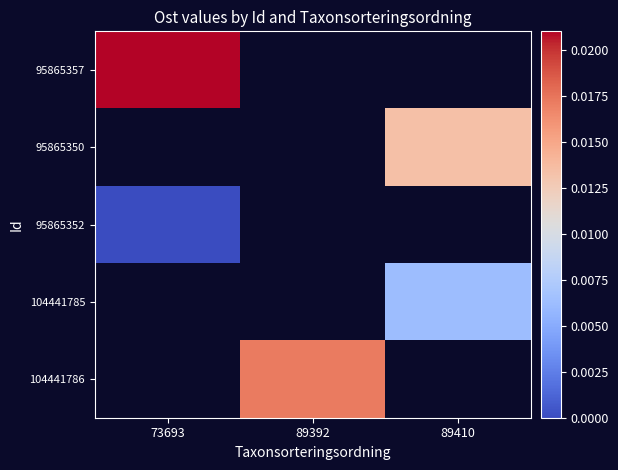

List the labels in order of 104441786 value, smallest first.

73693, 89392, 89410